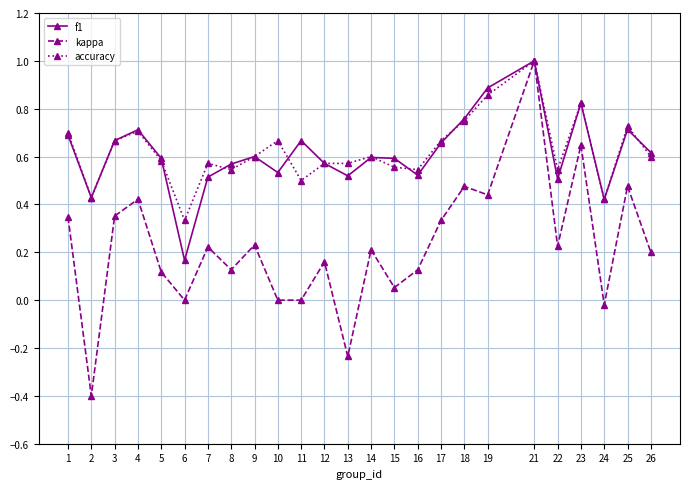

What is the sum of the accuracy values at 6 and 25?

1.1